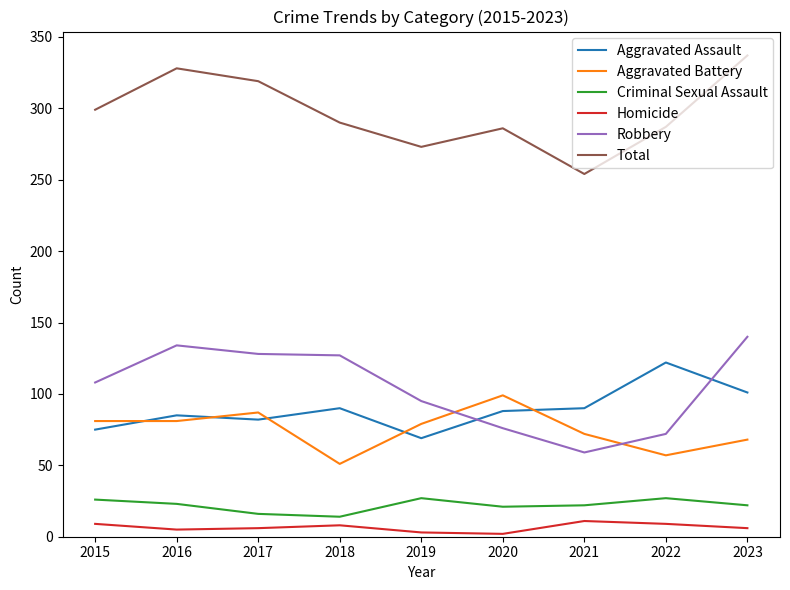

True or false: Criminal Sexual Assault and Robbery intersect in this chart.

False